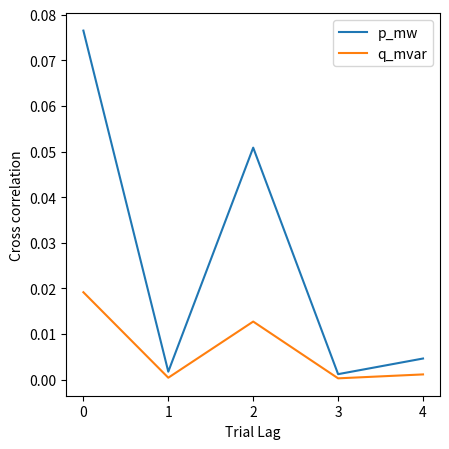

List the series in order of their peak value, highest first.

p_mw, q_mvar